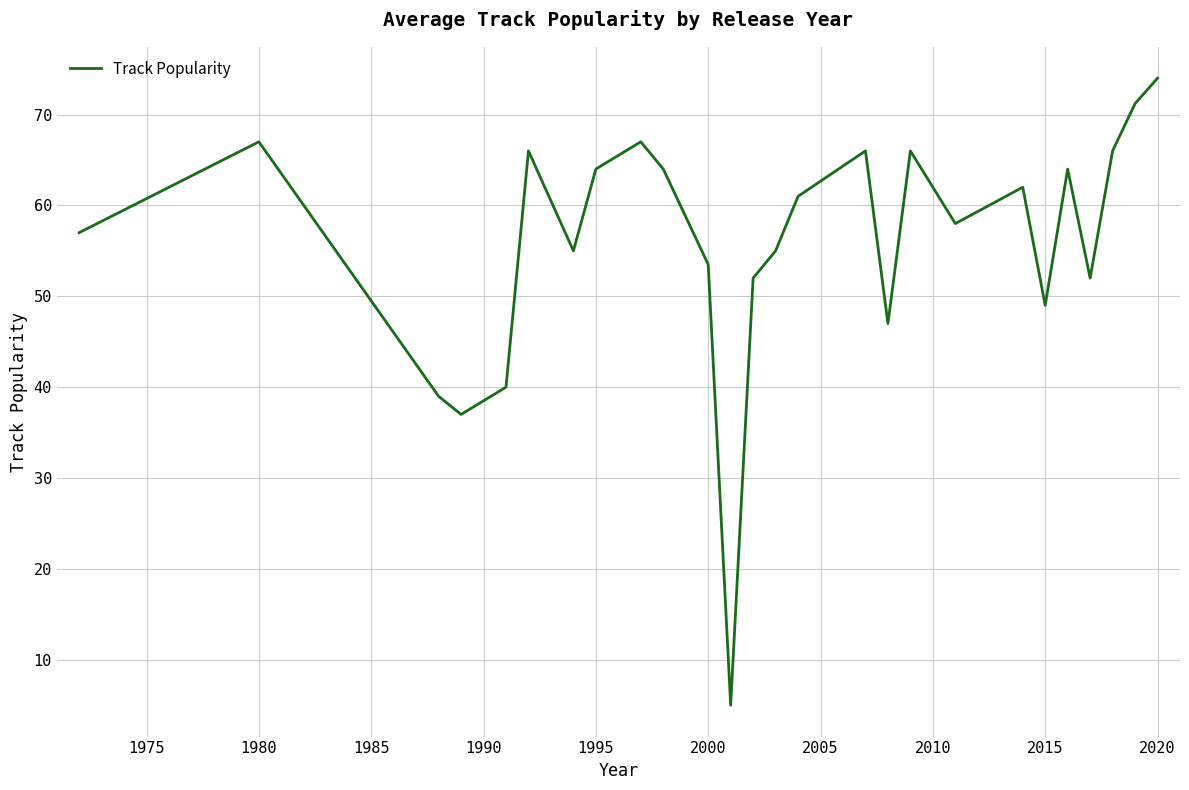

What is the difference between the maximum and minimum values?

69.0